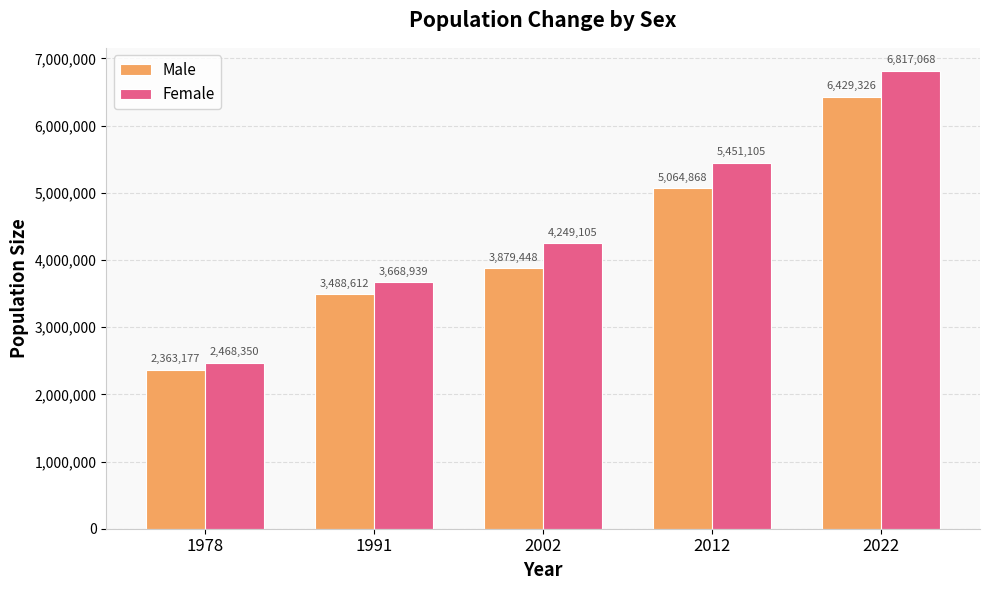

How many bars are there in each group?

2